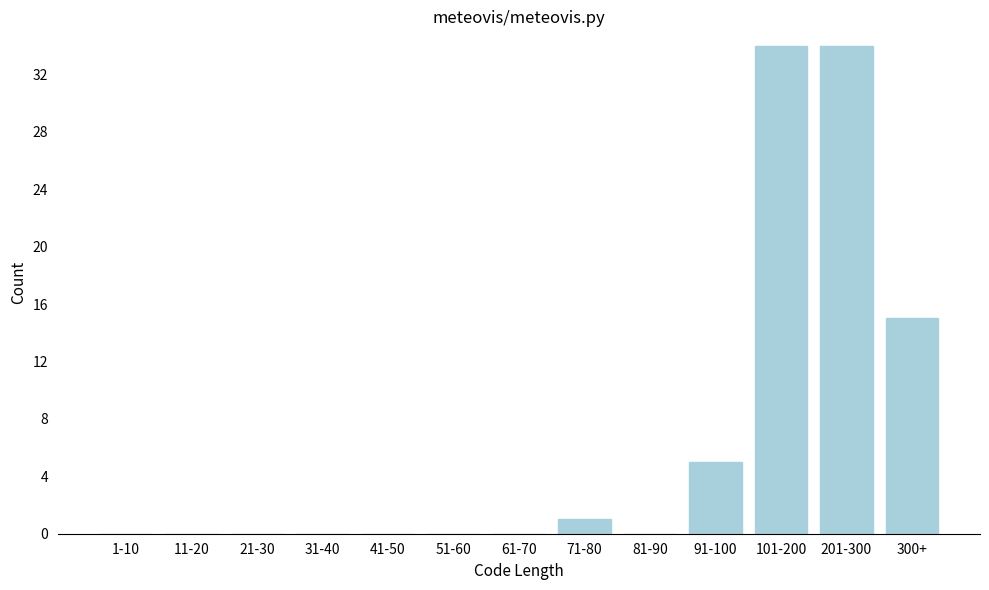

Reading right to left, transcribe all the data shown in this chart.

300+=15	201-300=34	101-200=34	91-100=5	81-90=0	71-80=1	61-70=0	51-60=0	41-50=0	31-40=0	21-30=0	11-20=0	1-10=0